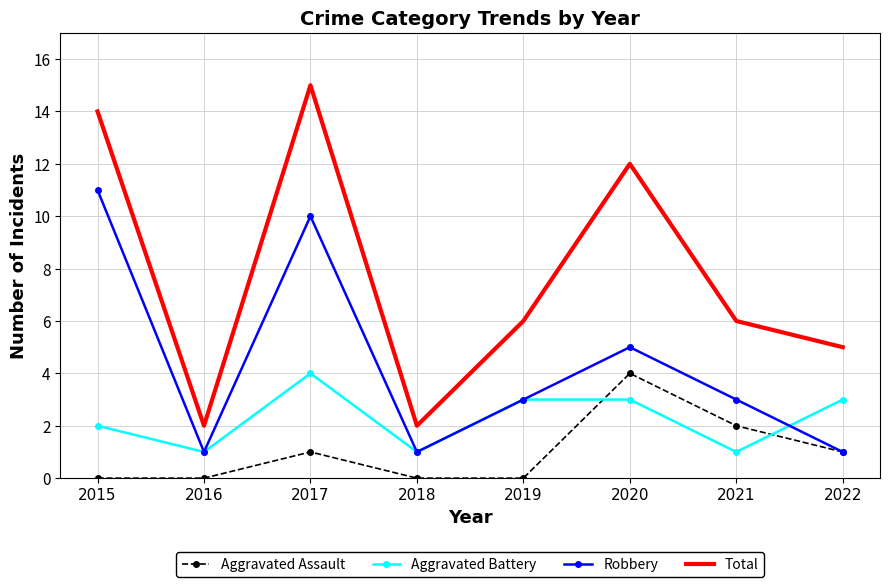

List the series in order of their overall mean, lowest first.

Aggravated Assault, Aggravated Battery, Robbery, Total